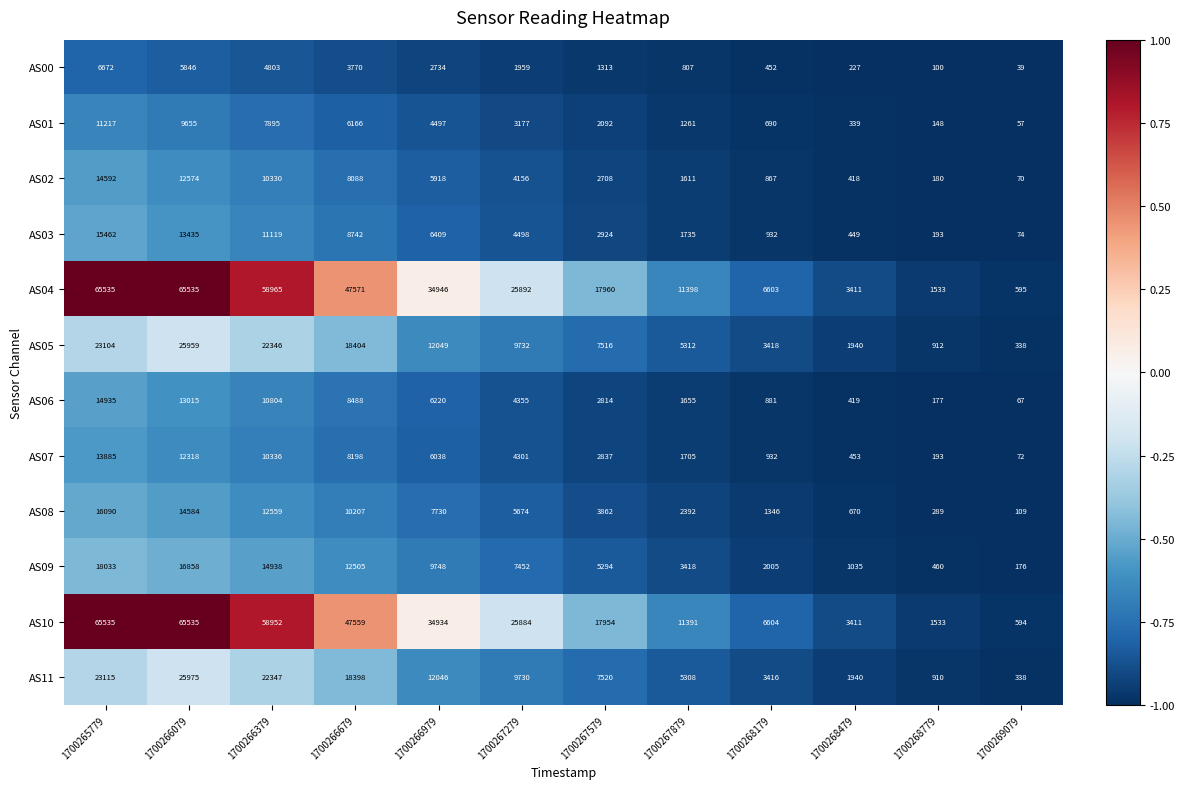

Is it true that AS02 equals 4156 at 1700267279?

True